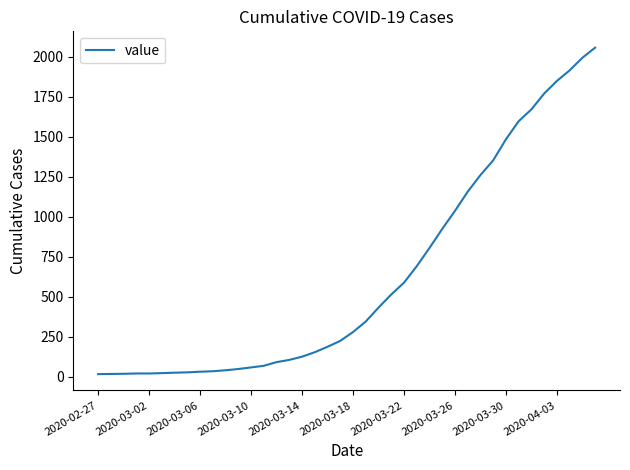

What is the greatest value displayed?

2058